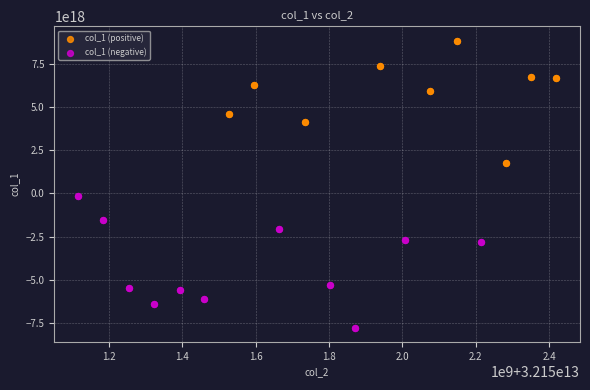

Which series reaches the minimum Y coordinate?

col_1 (negative)